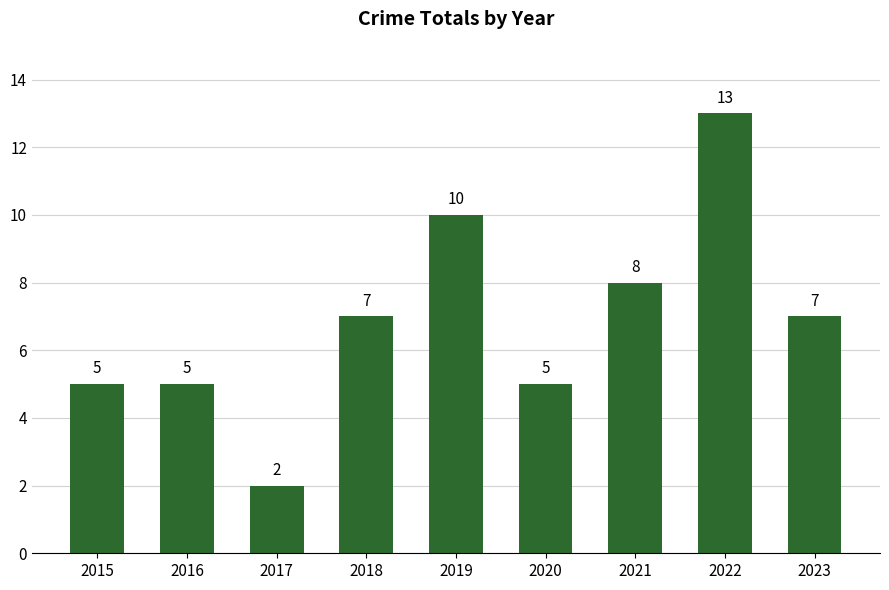

What is the smallest value displayed?

2